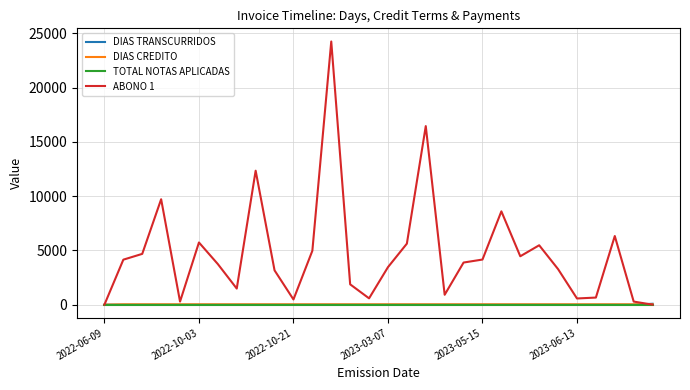

Which series has the largest range (max minus min)?

ABONO 1